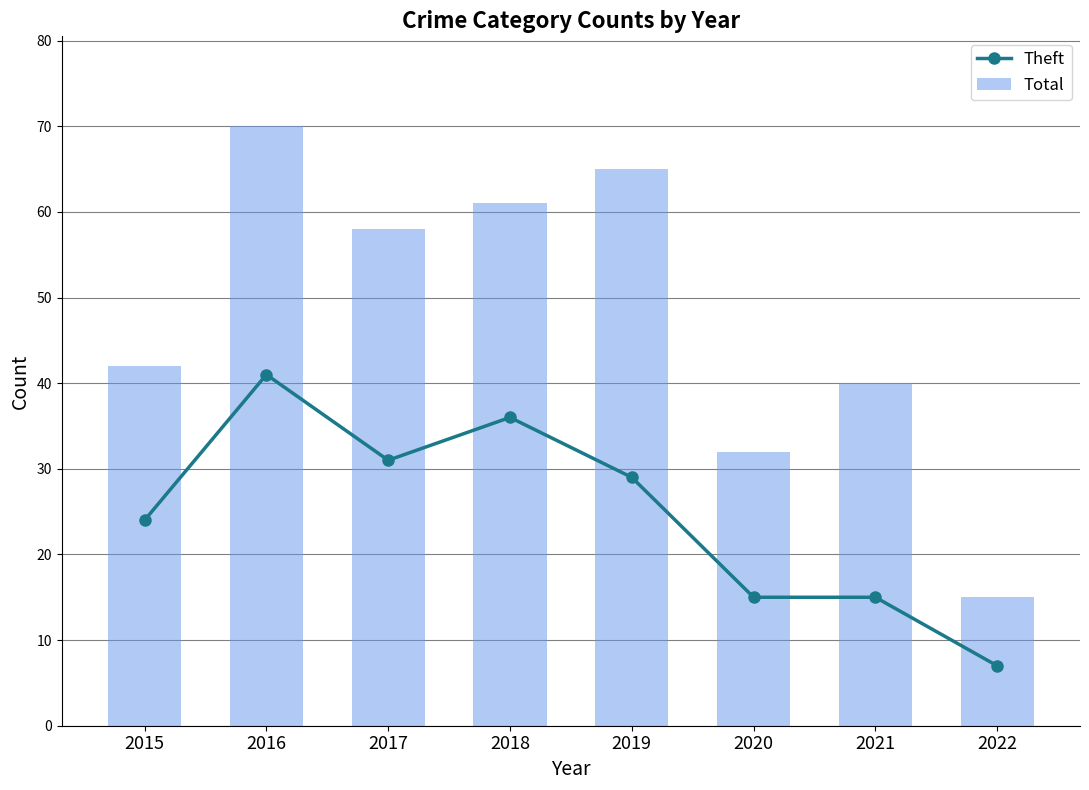

True or false: Total has a value of 15 at 2022.

True